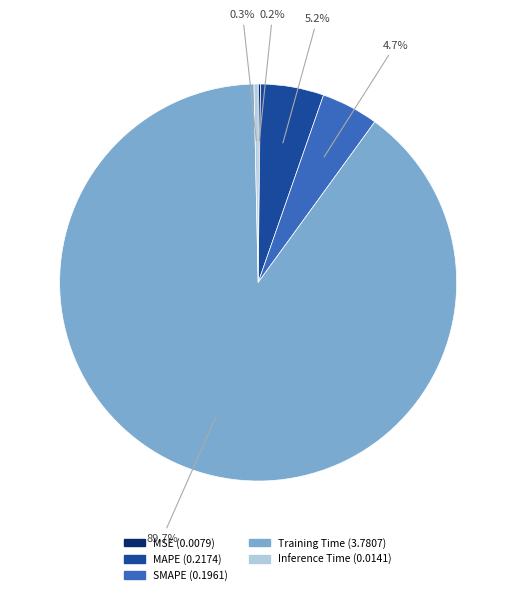

Which category has the biggest portion of the pie?

Training Time